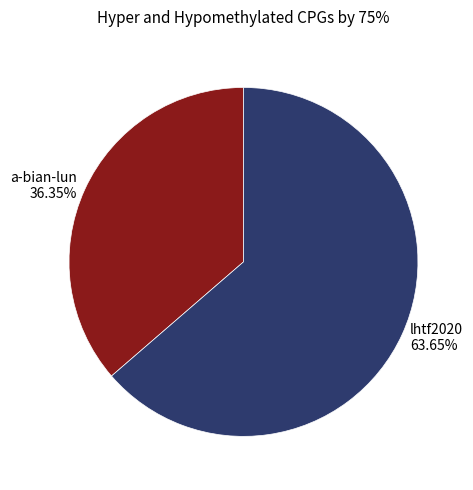

How many segments does this pie chart have?

2